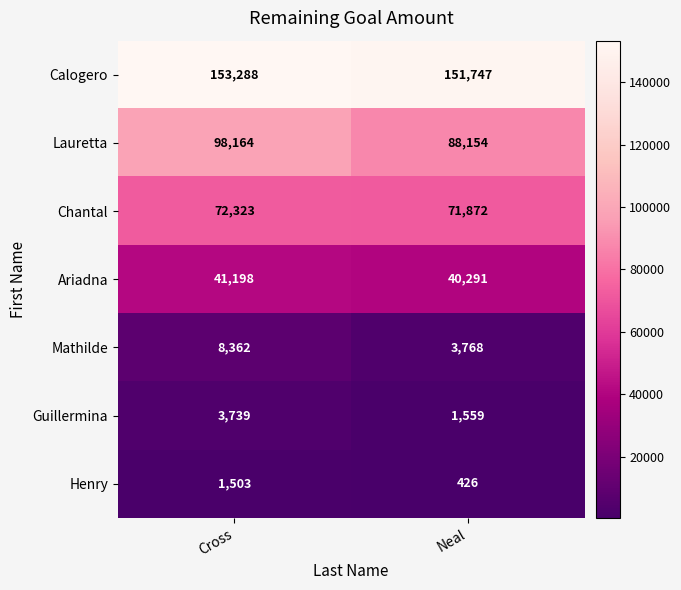

At how many categories does at least one series exceed 29890?

2